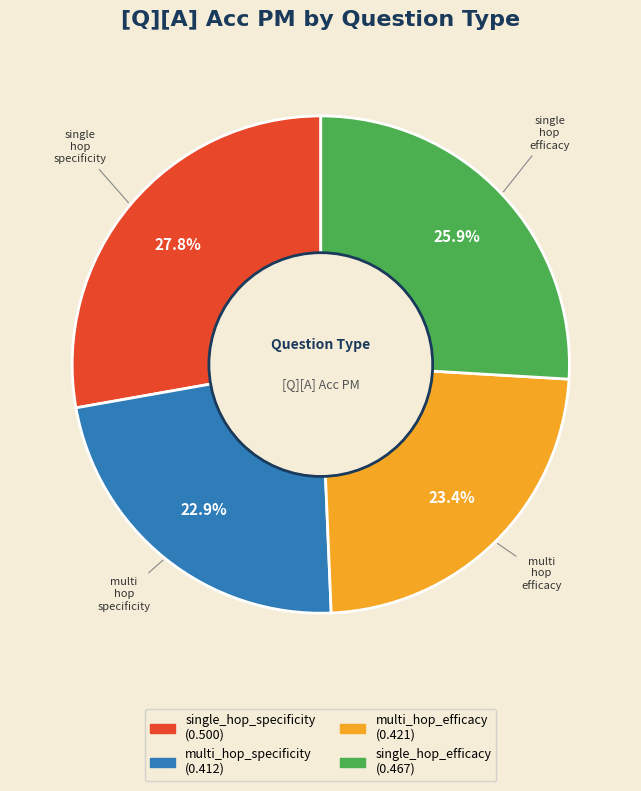

Rank the categories by value from lowest to highest.

multi_hop_specificity, multi_hop_efficacy, single_hop_efficacy, single_hop_specificity